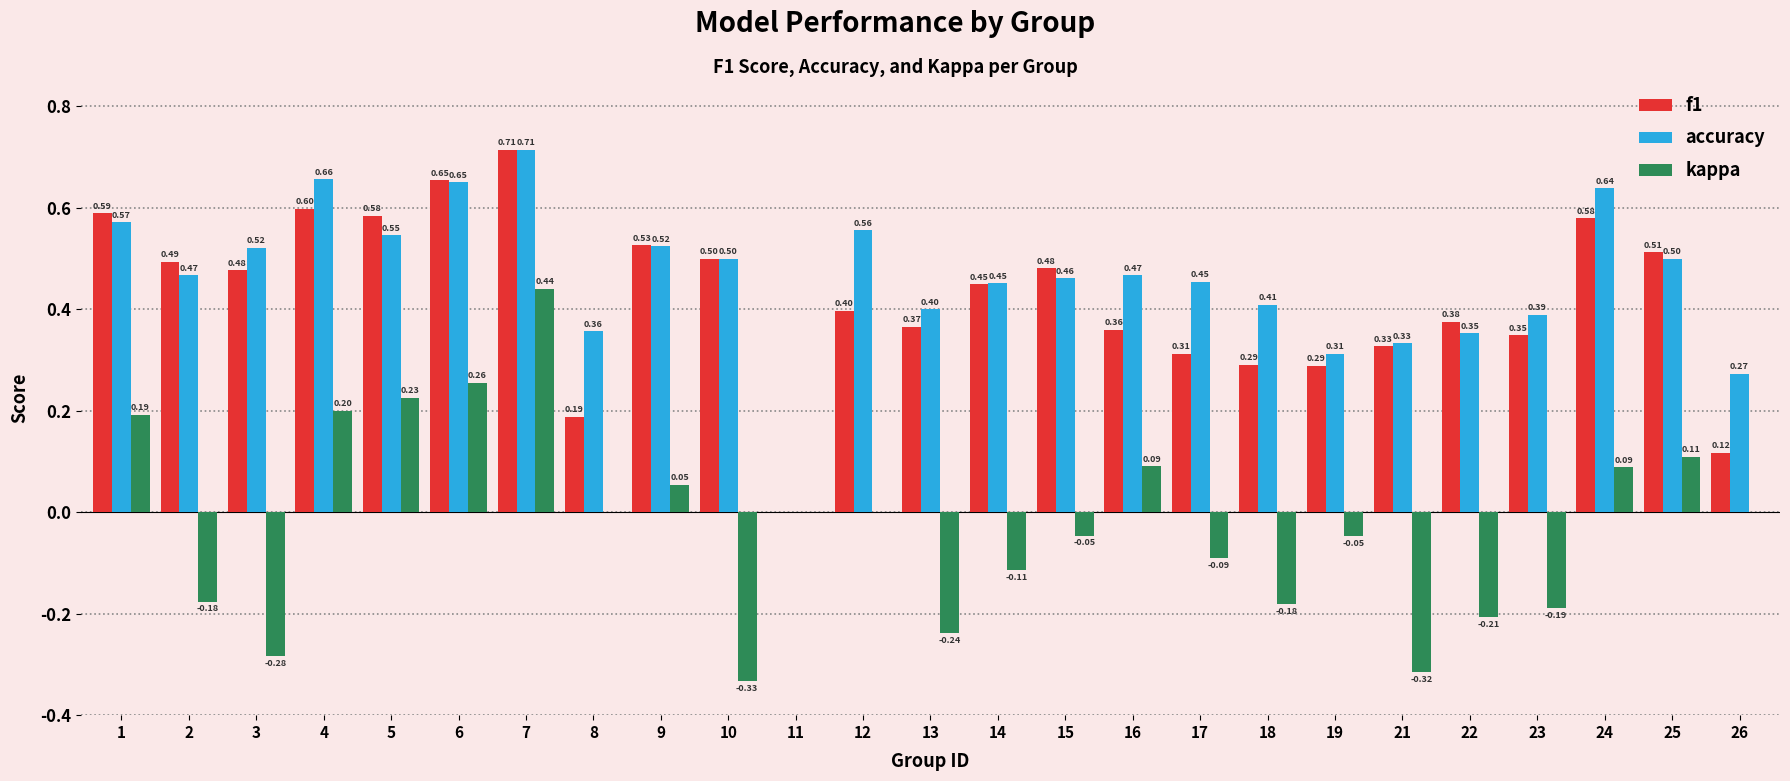

How many data points in accuracy are above 0?

24